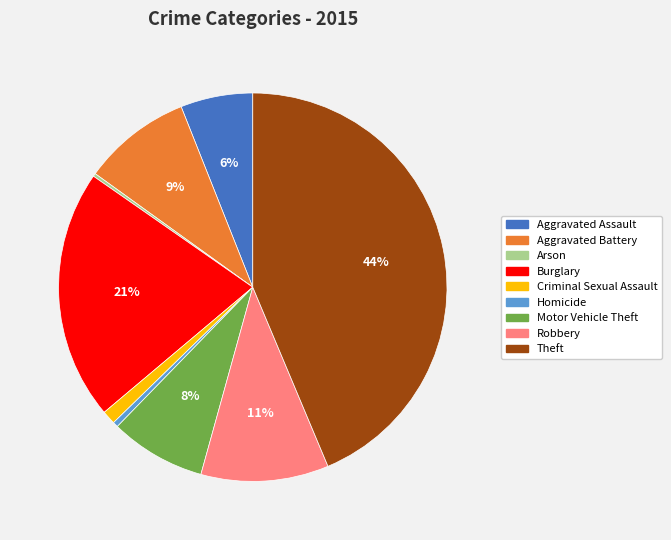

Is it true that Theft is 44% of the pie?

True